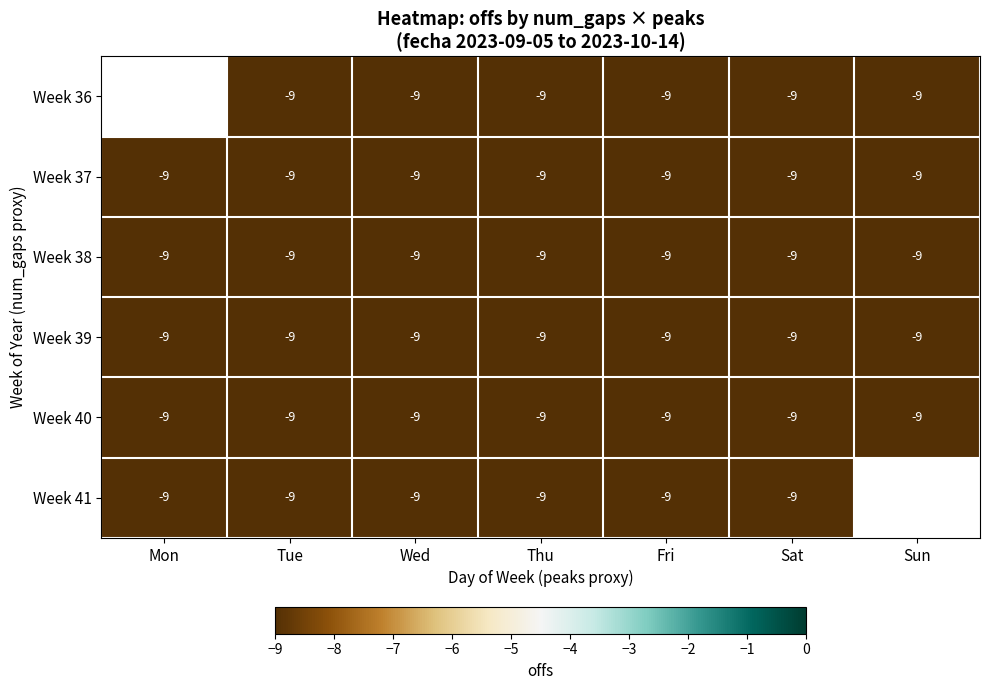

Is it true that Week 39 equals -1.8 at Fri?

False